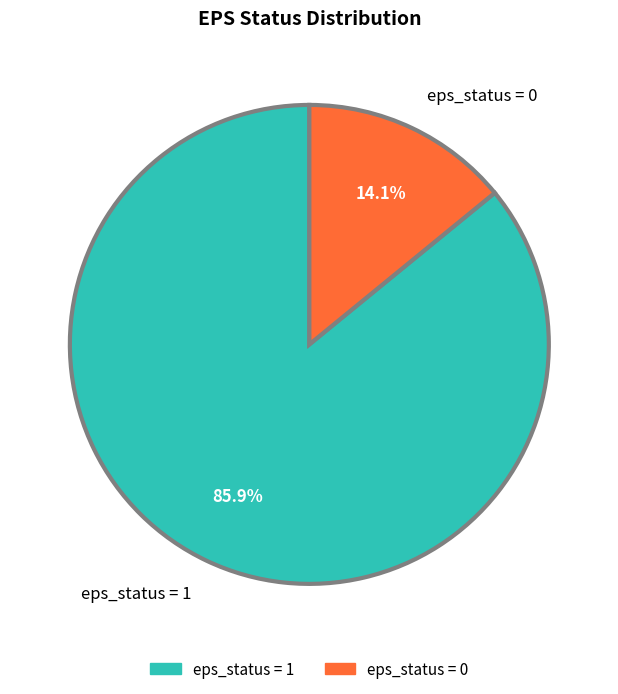

Does any single category account for the majority?

Yes